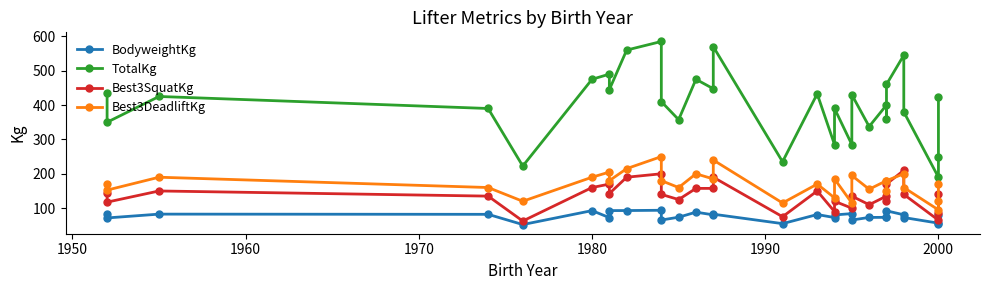

After their last crossing, which series has the higher values: Best3SquatKg or Best3DeadliftKg?

Best3DeadliftKg